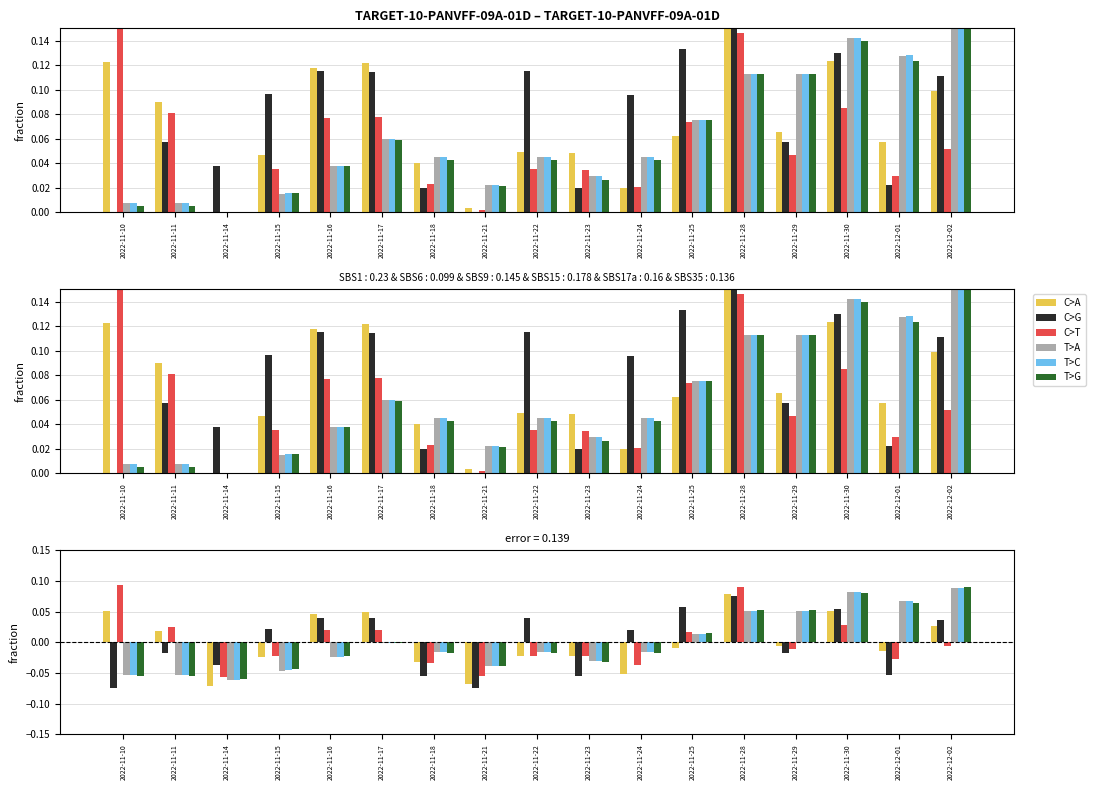

Which series has the largest total across all categories?

T>A